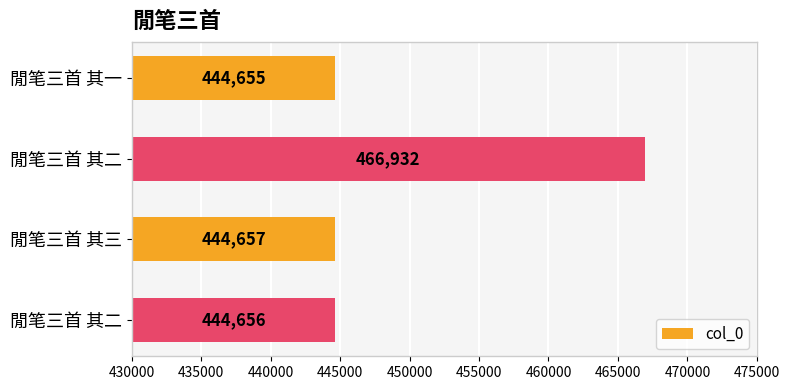

How many series are shown in this chart?

1